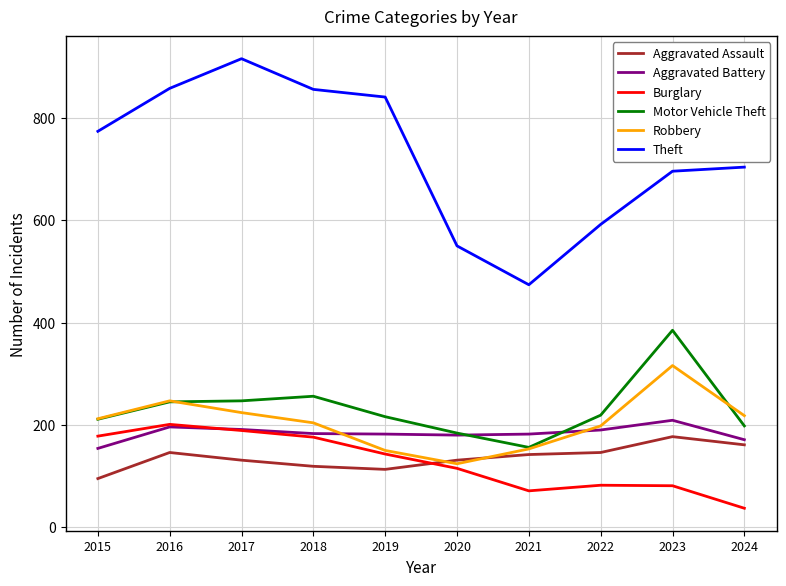

Does the chart display data point markers on the line(s)?

No